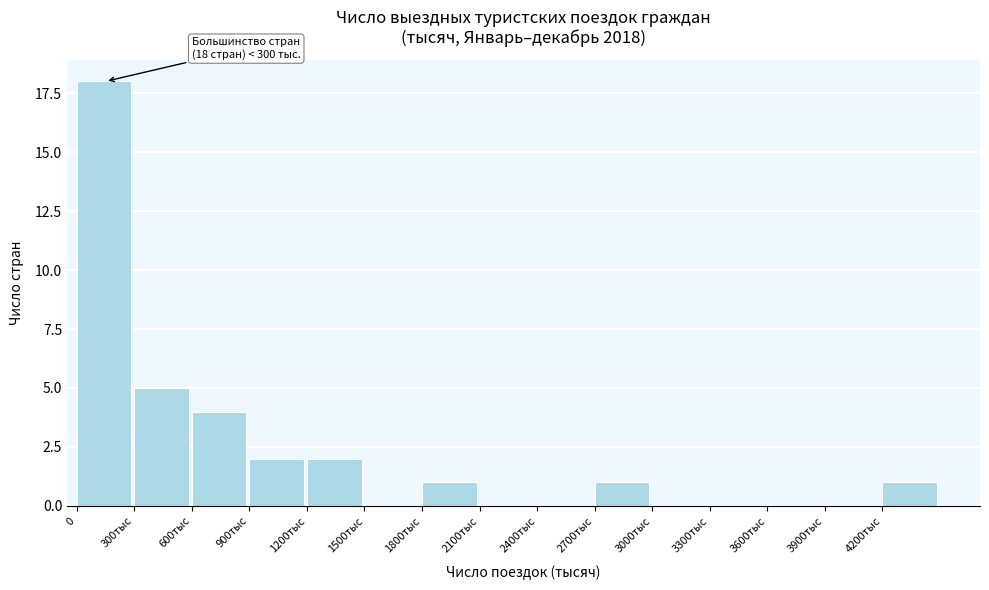

What is the greatest value displayed?

18